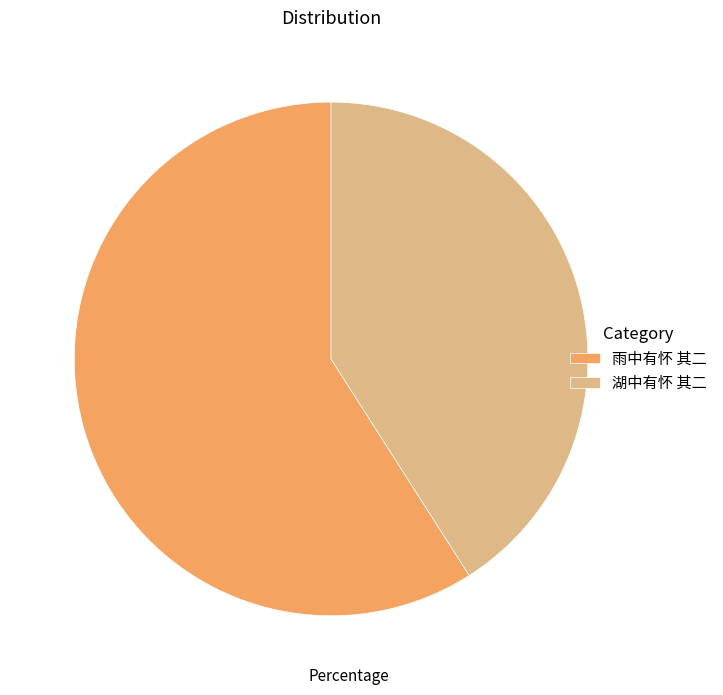

What is the smallest slice in the pie chart?

湖中有怀 其二